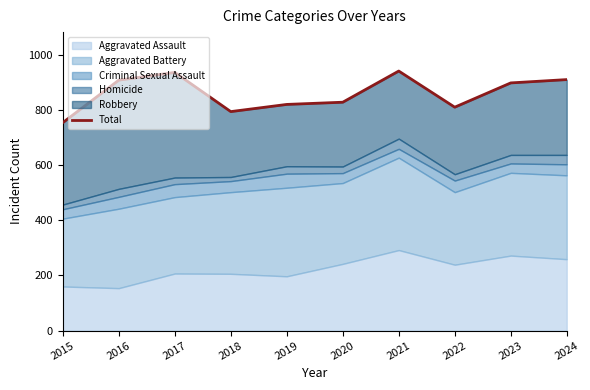

What is the ratio of the value at 2021 to the value at 2017?

1.0